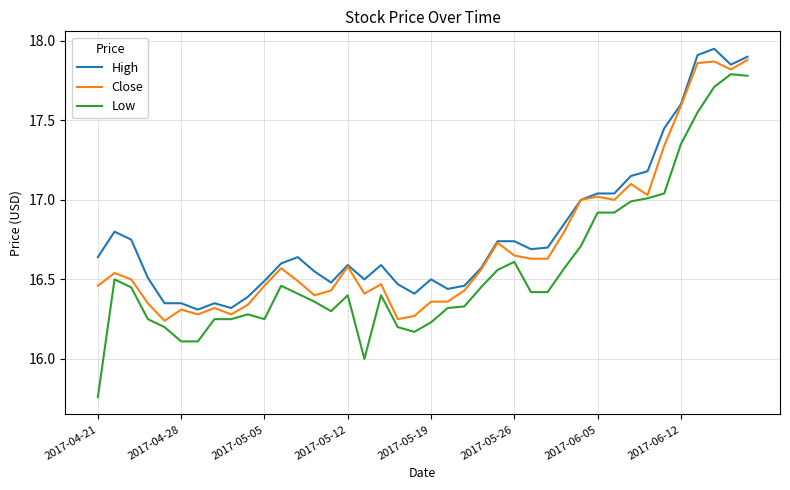

True or false: Low and High cross at least once.

False